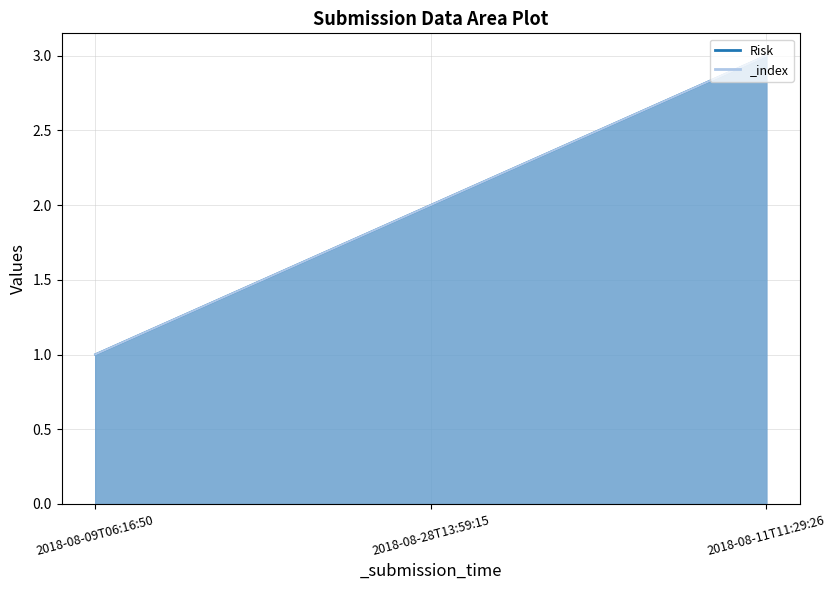

List the labels in order of value, largest first.

2018-08-11T11:29:26, 2018-08-28T13:59:15, 2018-08-09T06:16:50